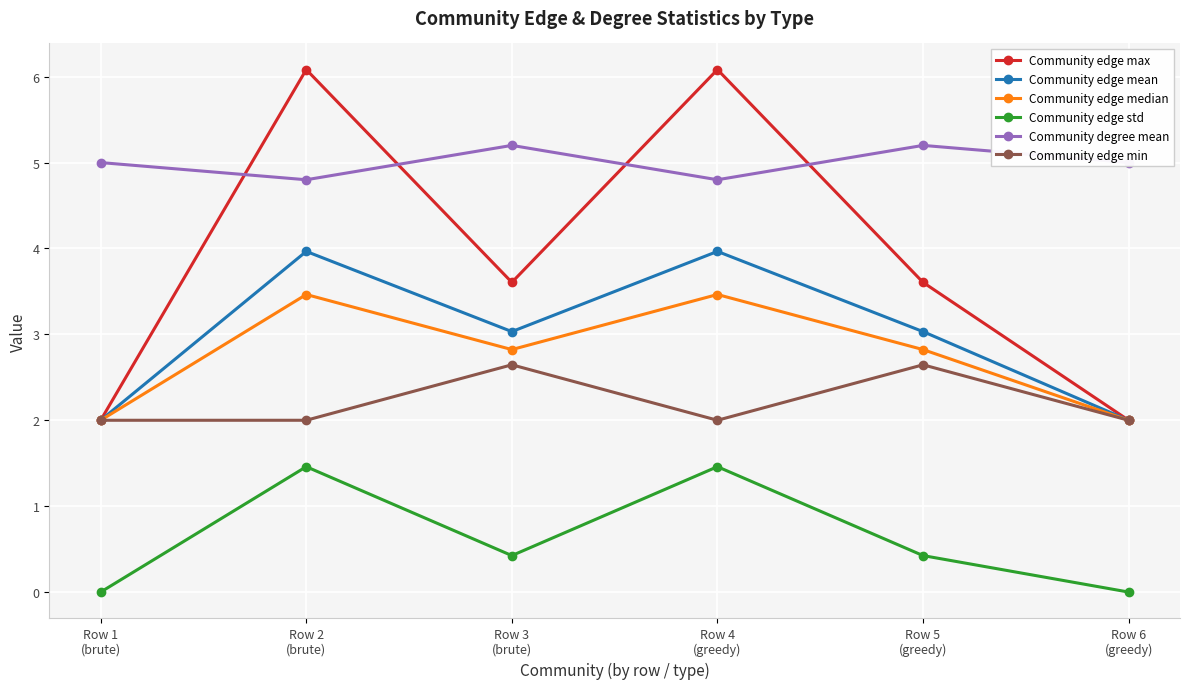

Count the number of categories in the chart.

6